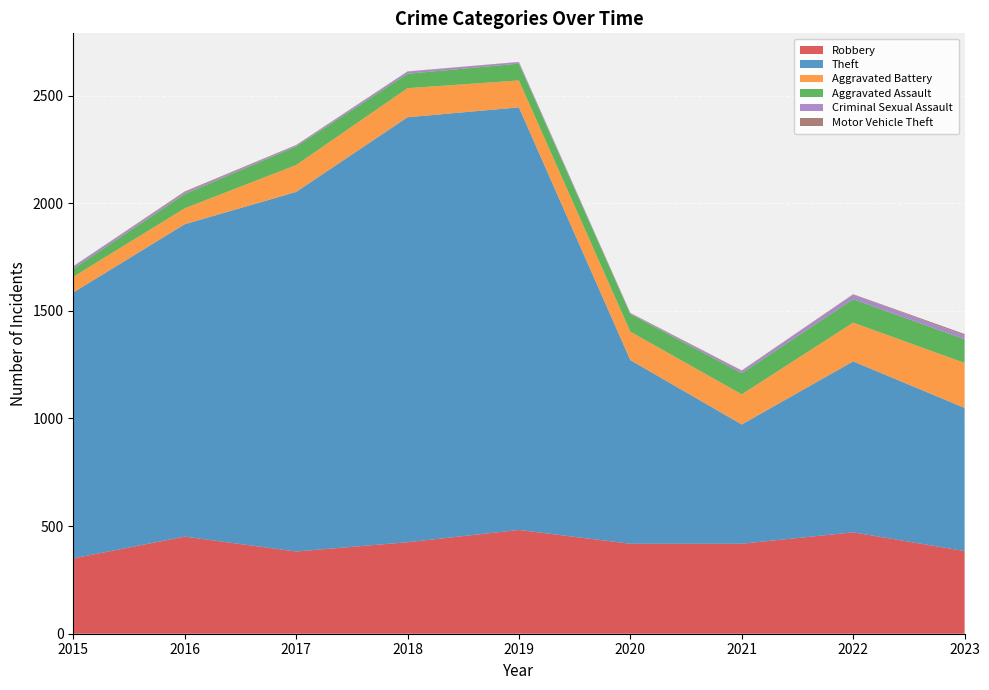

Reading left to right, extract all data points from this chart.

Robbery: 350	451	382	425	482	418	418	471	384
Theft: 1235	1451	1670	1974	1963	853	554	794	665
Aggravated Battery: 73	74	125	135	125	132	140	180	209
Aggravated Assault: 37	66	86	67	78	82	98	109	110
Criminal Sexual Assault: 11	8	5	10	7	3	11	21	18
Motor Vehicle Theft: 1	4	2	1	1	2	2	2	6